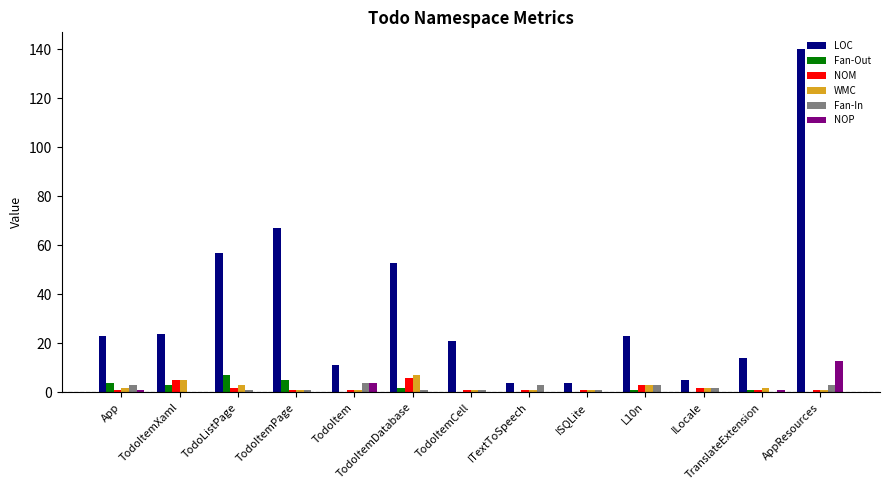

What is the maximum value for Fan-Out?

7